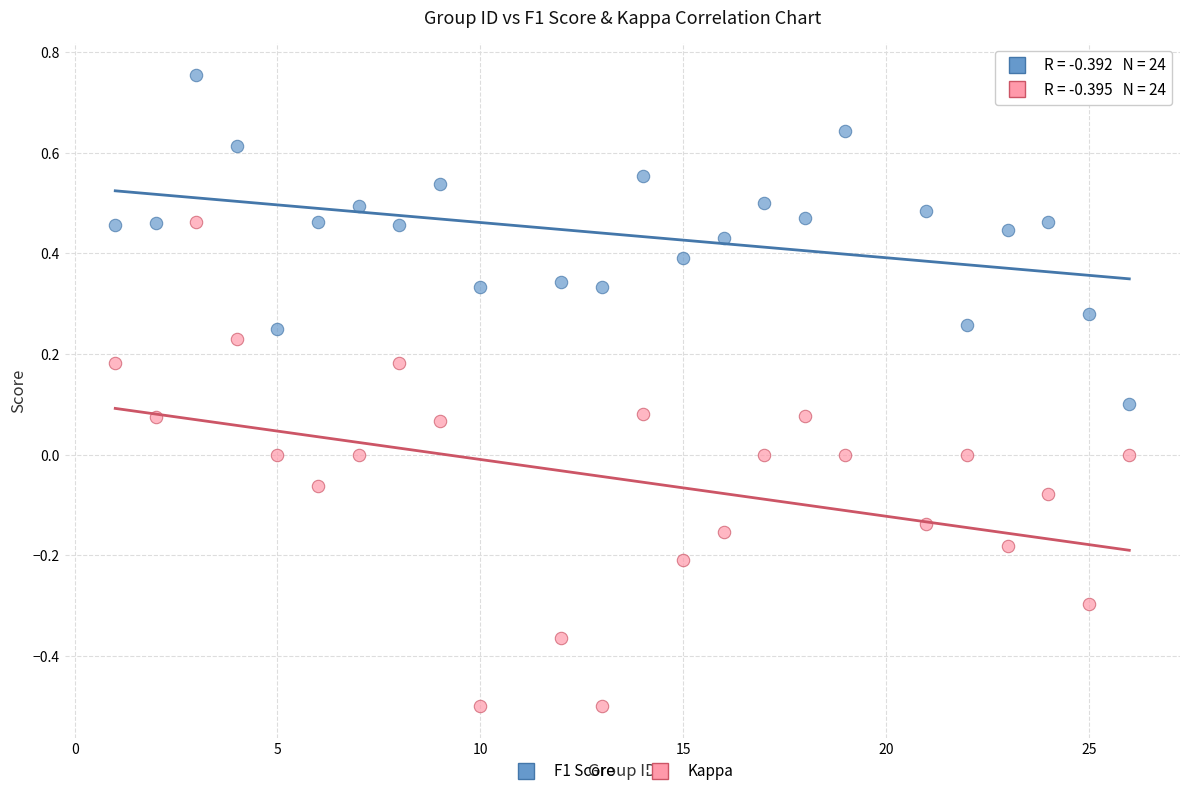

Which series contains the highest Y value?

F1 Score